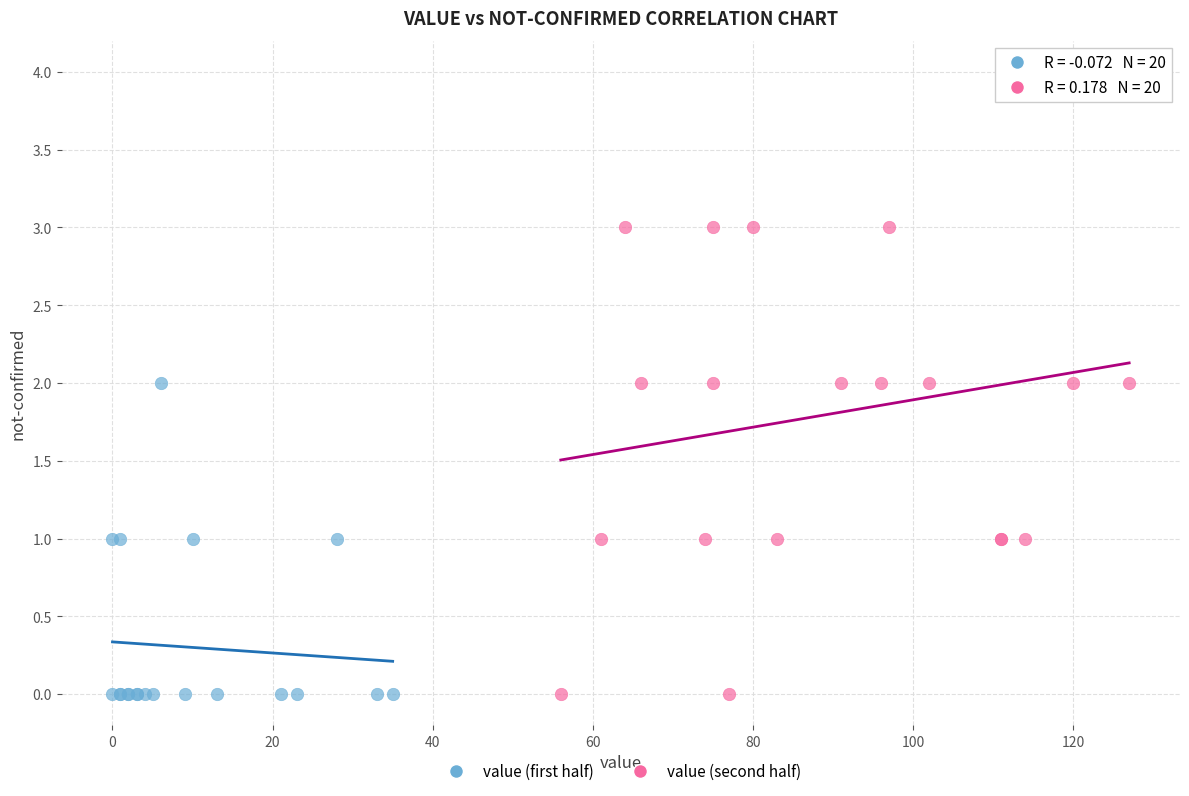

Which series reaches the maximum Y coordinate?

value (second half)